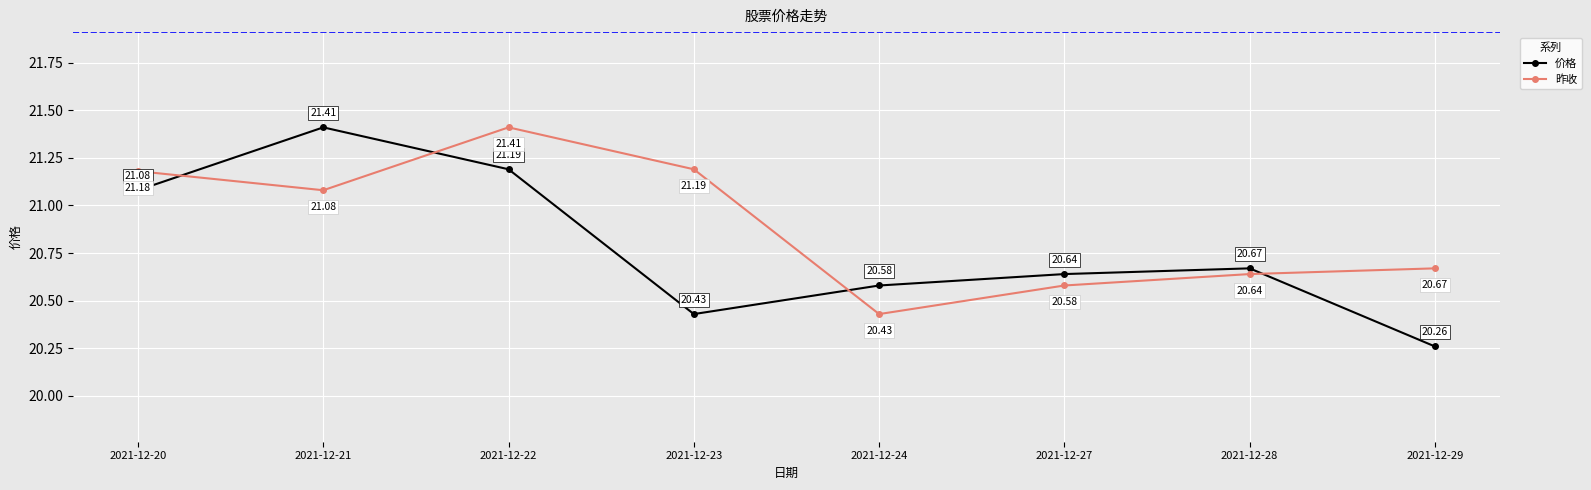

True or false: 昨收 and 价格 cross at least once.

True